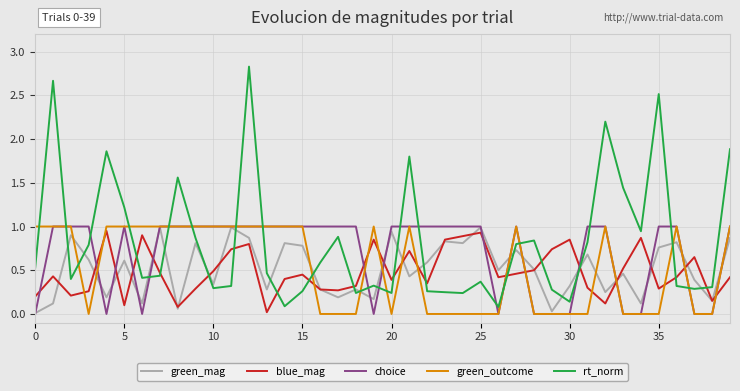

After their last crossing, which series has the higher values: rt_norm or green_outcome?

rt_norm